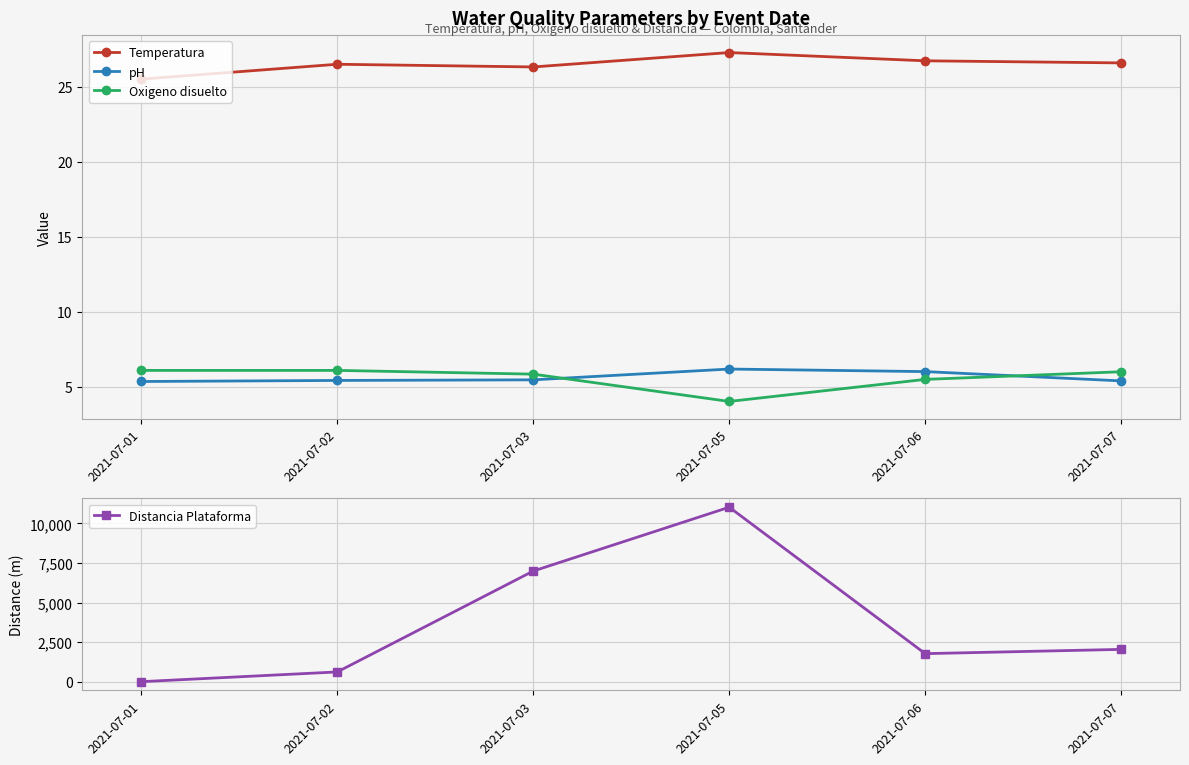

List the labels in order of Temperatura value, largest first.

2021-07-05, 2021-07-06, 2021-07-07, 2021-07-02, 2021-07-03, 2021-07-01